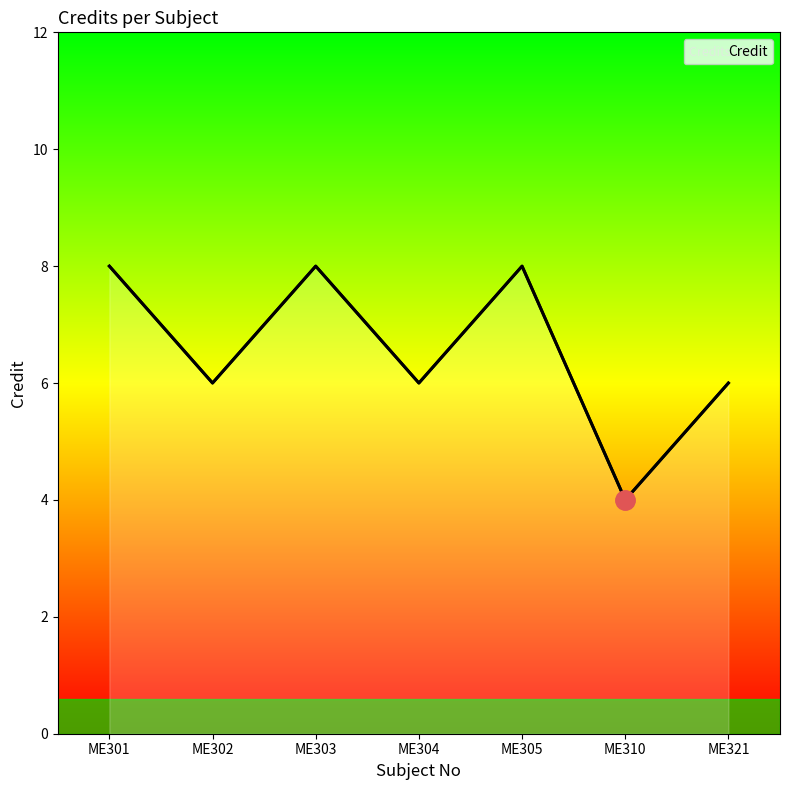

What is the value of the 2nd point from the left?

6